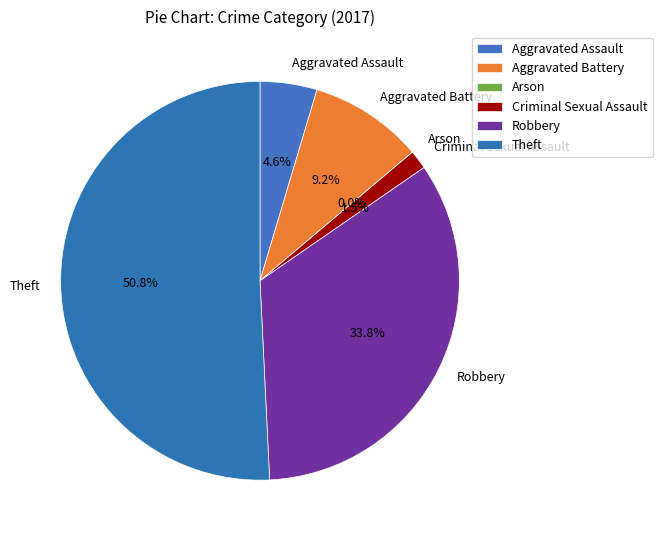

Which slice is the smallest?

Arson